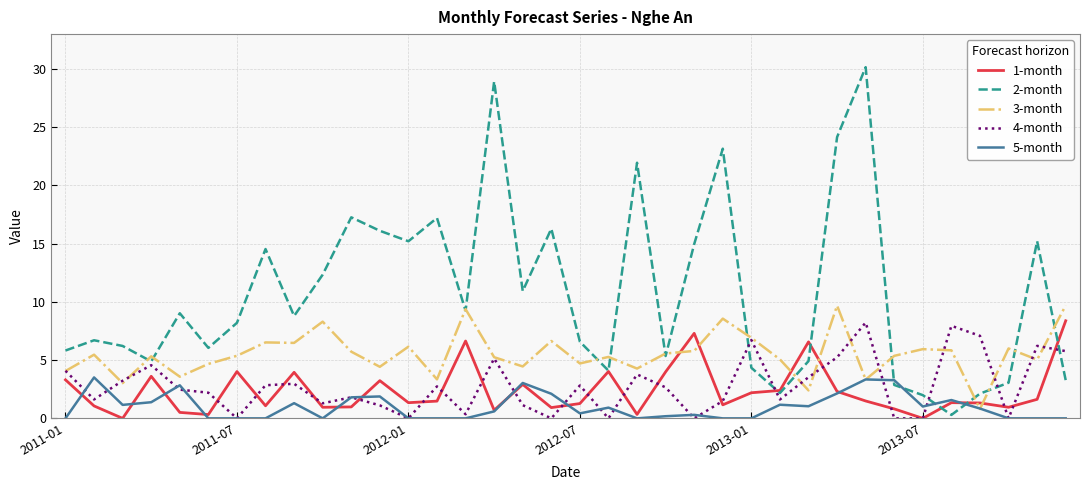

Which series has the largest total across all categories?

2-month